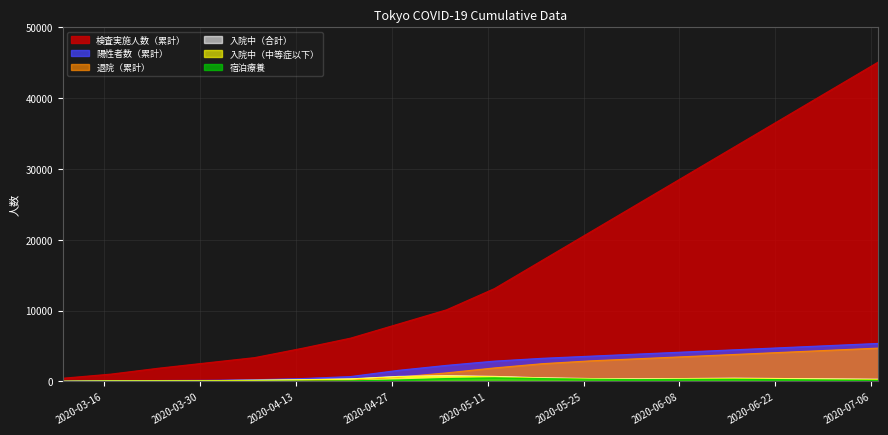

Count the number of data series in this chart.

6